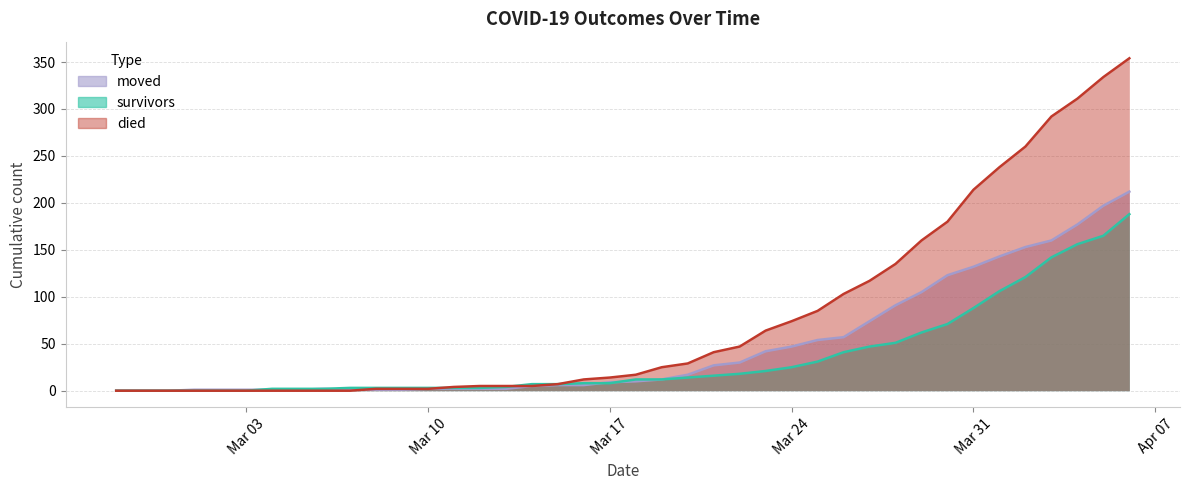

What is the maximum value shown in the chart?

354